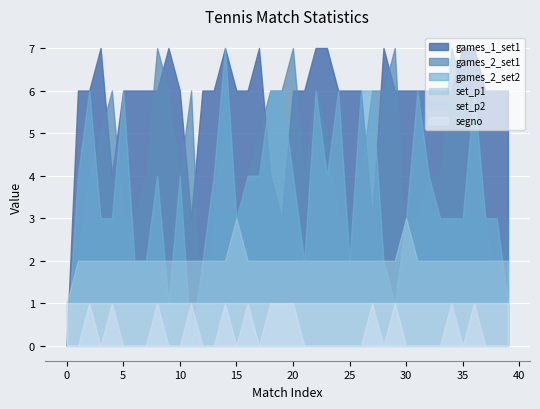

What is the sum of the games_2_set2 values at 4 and 25?

5